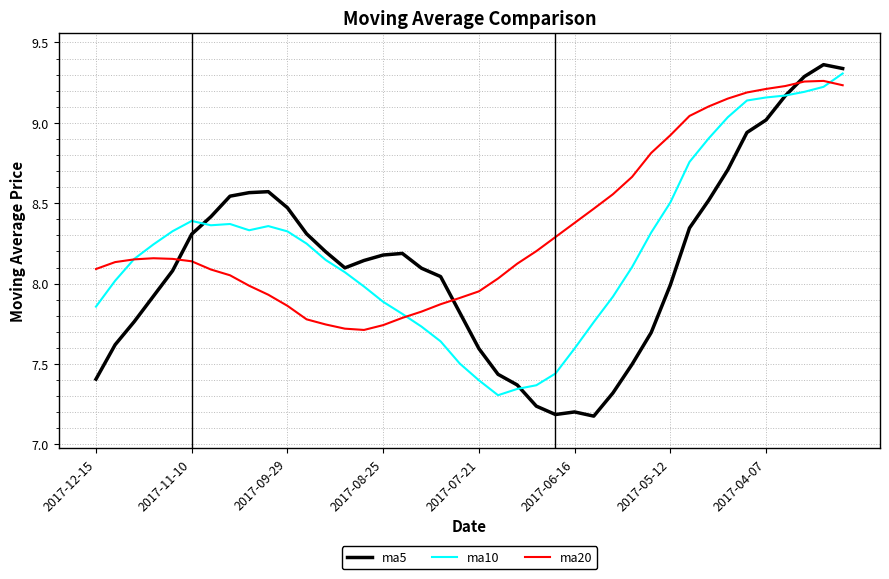

List the series in order of their peak value, lowest first.

ma20, ma10, ma5